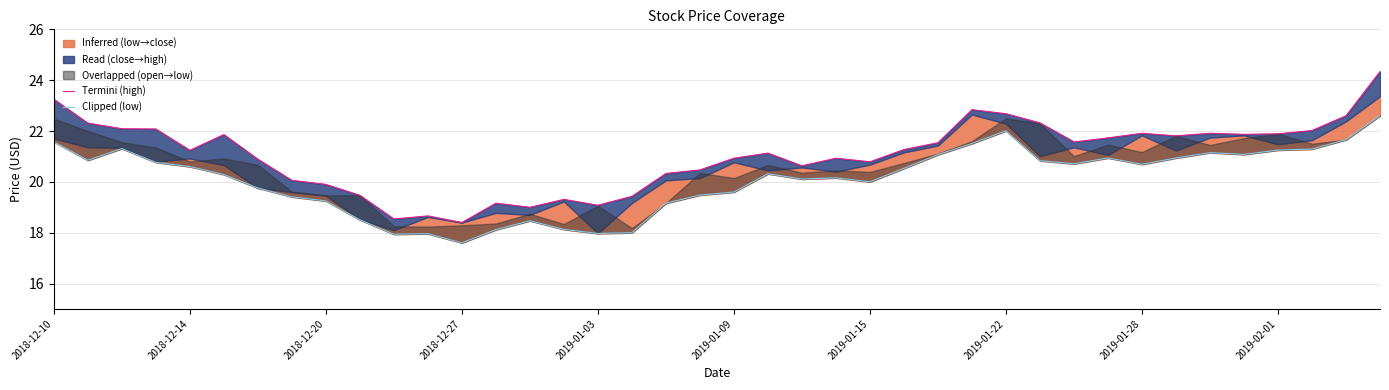

True or false: Clipped (low) and Termini (high) cross at least once.

False